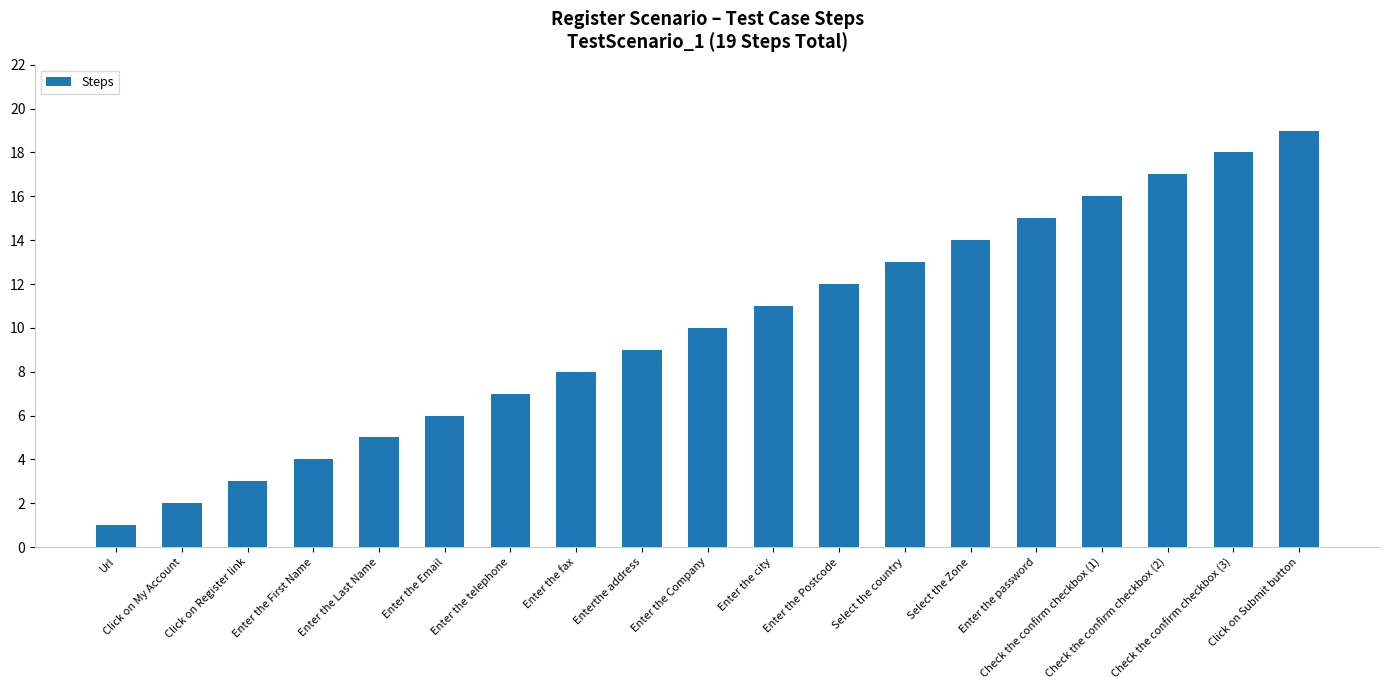

True or false: the data shows 3 at Click on Register link.

True